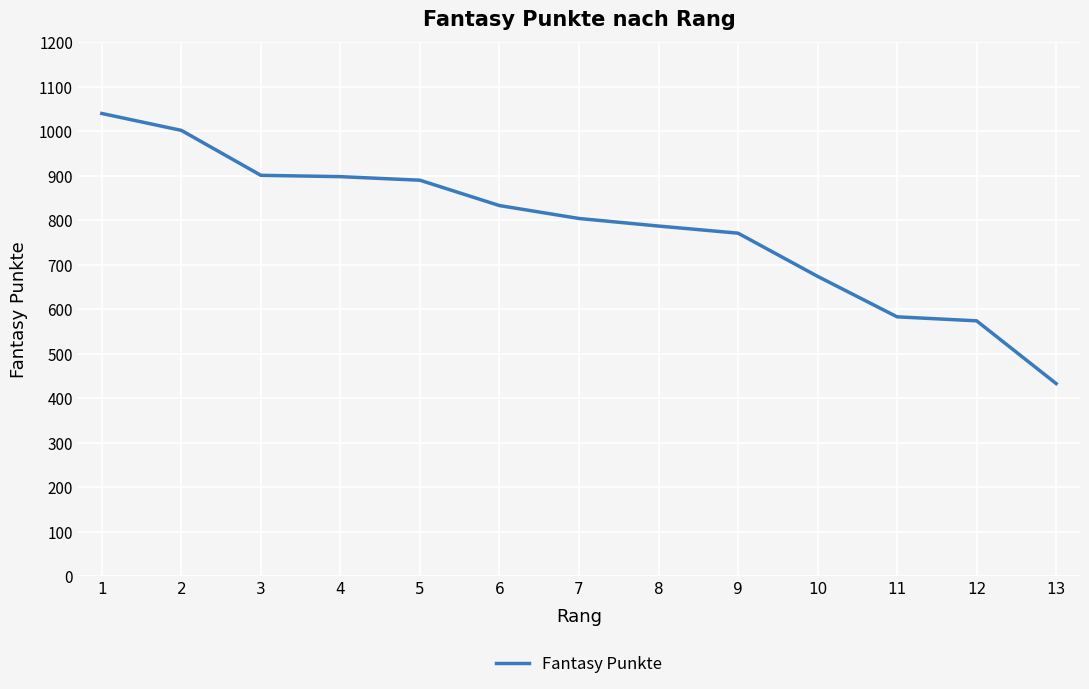

What is the change in value from 1 to 6?

-207